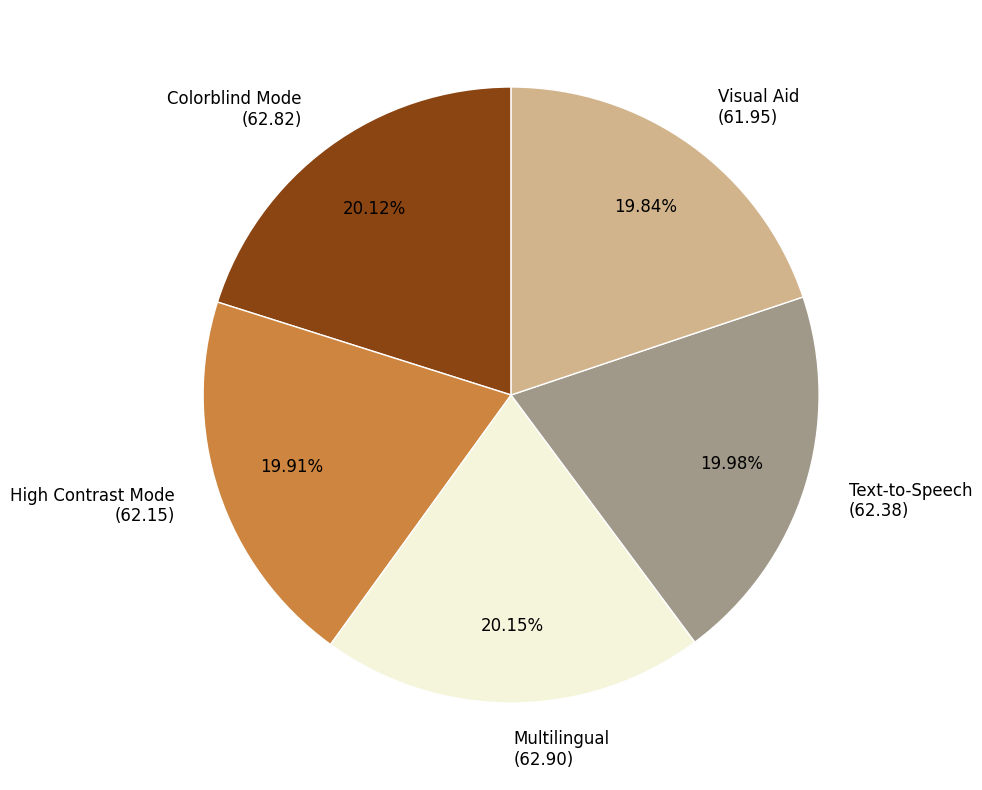

The Visual Aid slice represents 29% of the pie. True or false?

False